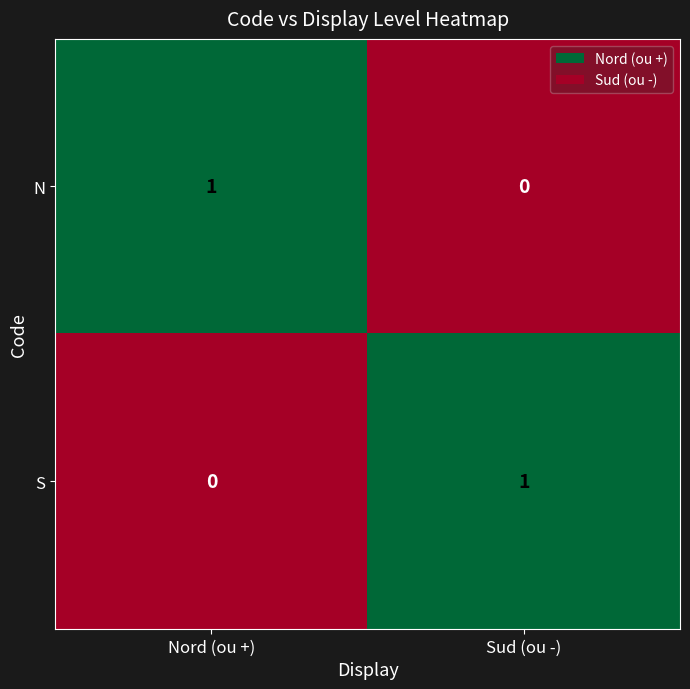

Is it true that N equals -1 at Sud (ou -)?

False